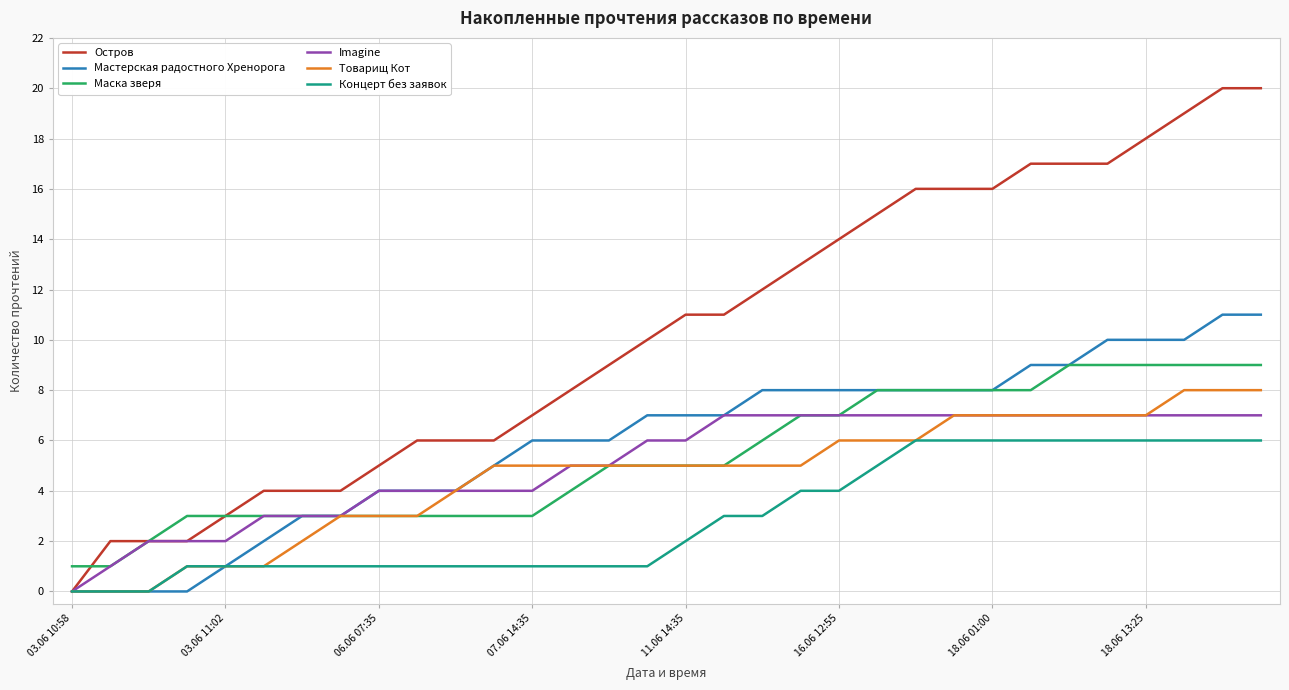

What is the difference between the second highest and second lowest values in the Концерт без заявок series?

6